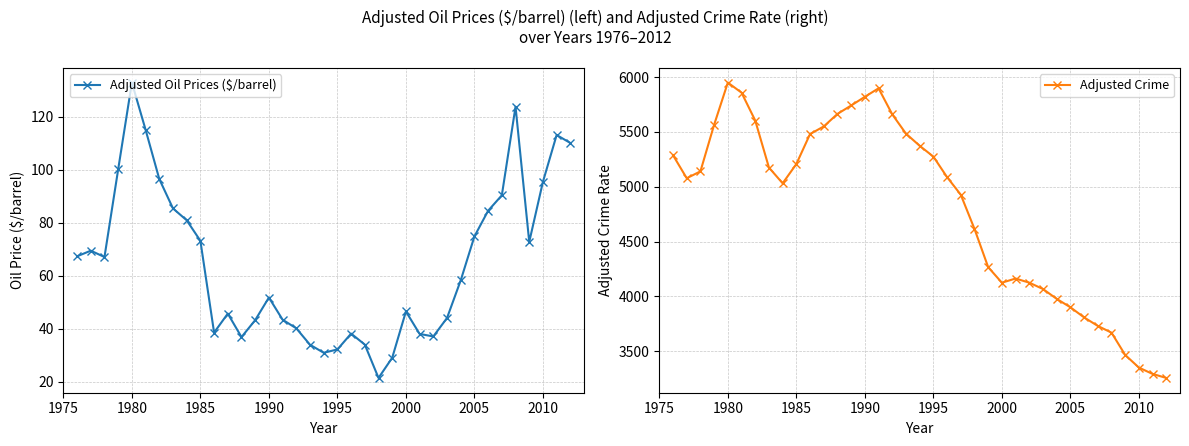

What is the maximum value for Adjusted Crime?

5950.0